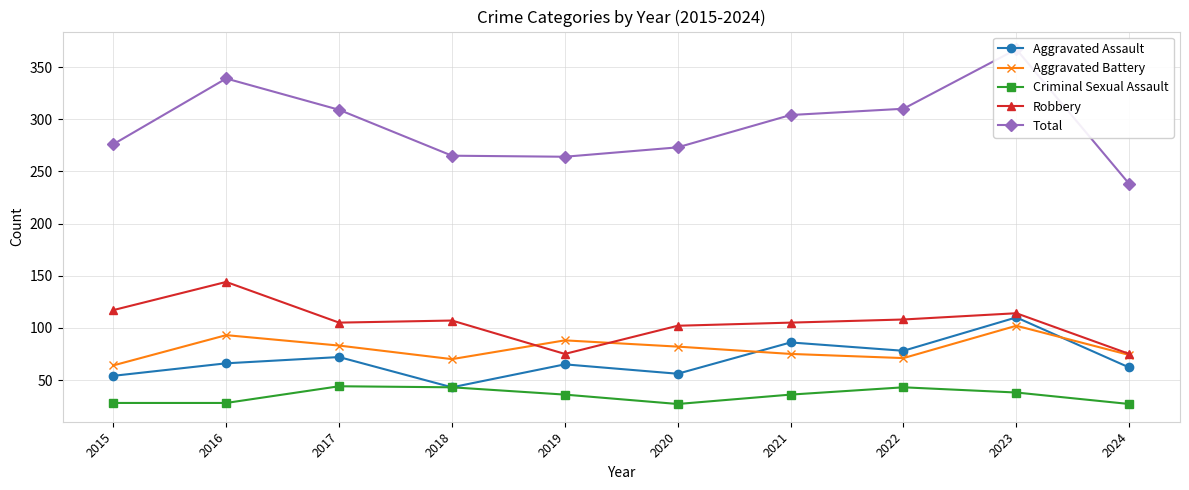

What is the spread (max minus min) of values at 2021?

268